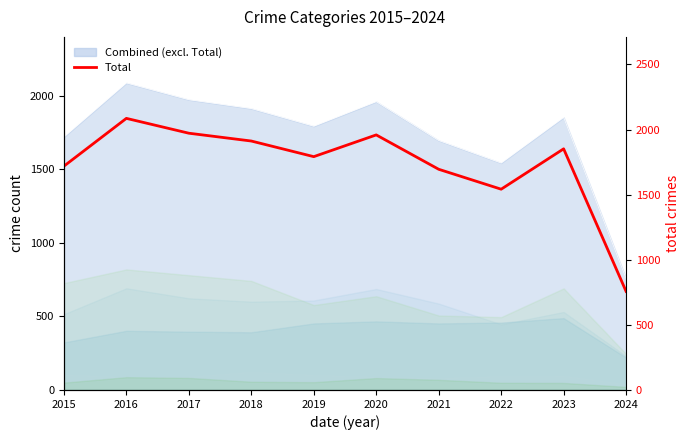

What is the ratio of the value at 2015 to the value at 2016?

0.8